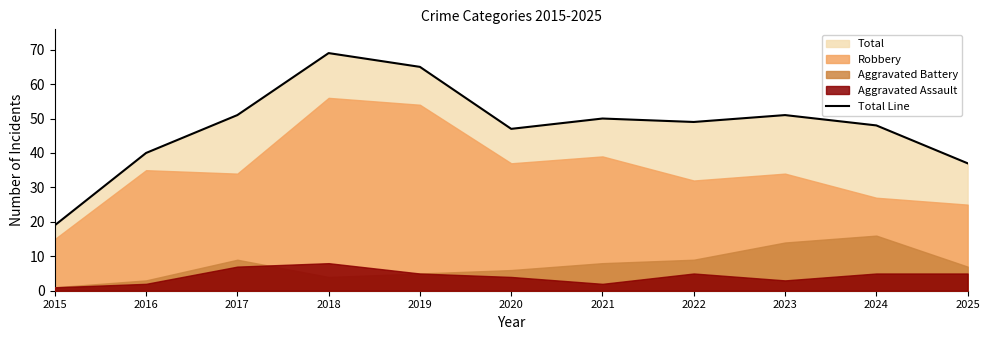

True or false: the data has more than 2 interior local peaks.

True